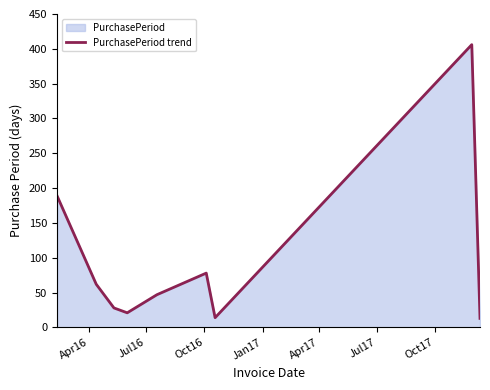

Reading left to right, list all the values displayed in this chart.

189	62	28	21	47	78	14	406	13